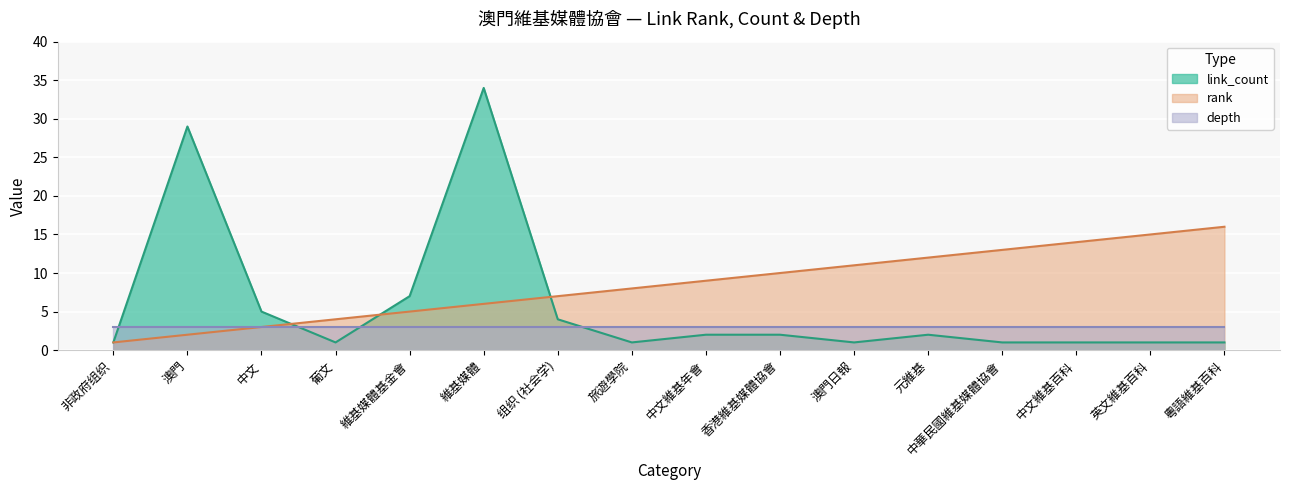

True or false: rank and link_count cross at least once.

True